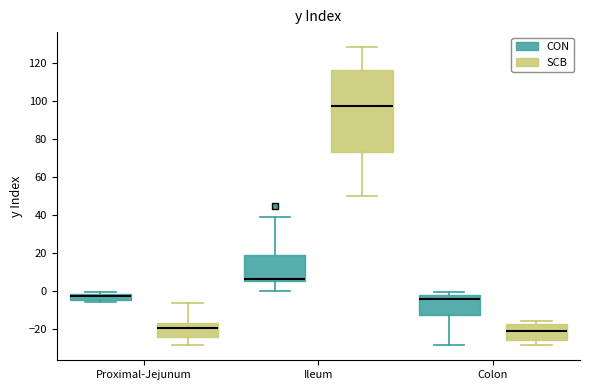

Reading left to right, transcribe this box plot: for each box, give where its median line is, the range the box spans, and where its two whiskers end, as read against the y-axis. The values are not printed on the chart, so give them approximately, as read against the axis.

Proximal-Jejunum (CON): median -2 (inside the box), box -4 to -2, whiskers -6 to 0
Proximal-Jejunum (SCB): median -20, box -24 to -16, whiskers -28 to -6
Ileum (CON): median 6 (just above the box's lower edge), box 6 to 20, whiskers 0 to 38
Ileum (SCB): median 98, box 72 to 116, whiskers 50 to 128
Colon (CON): median -4, box -12 to -2, whiskers -28 to 0
Colon (SCB): median -20, box -26 to -18, whiskers -28 to -16